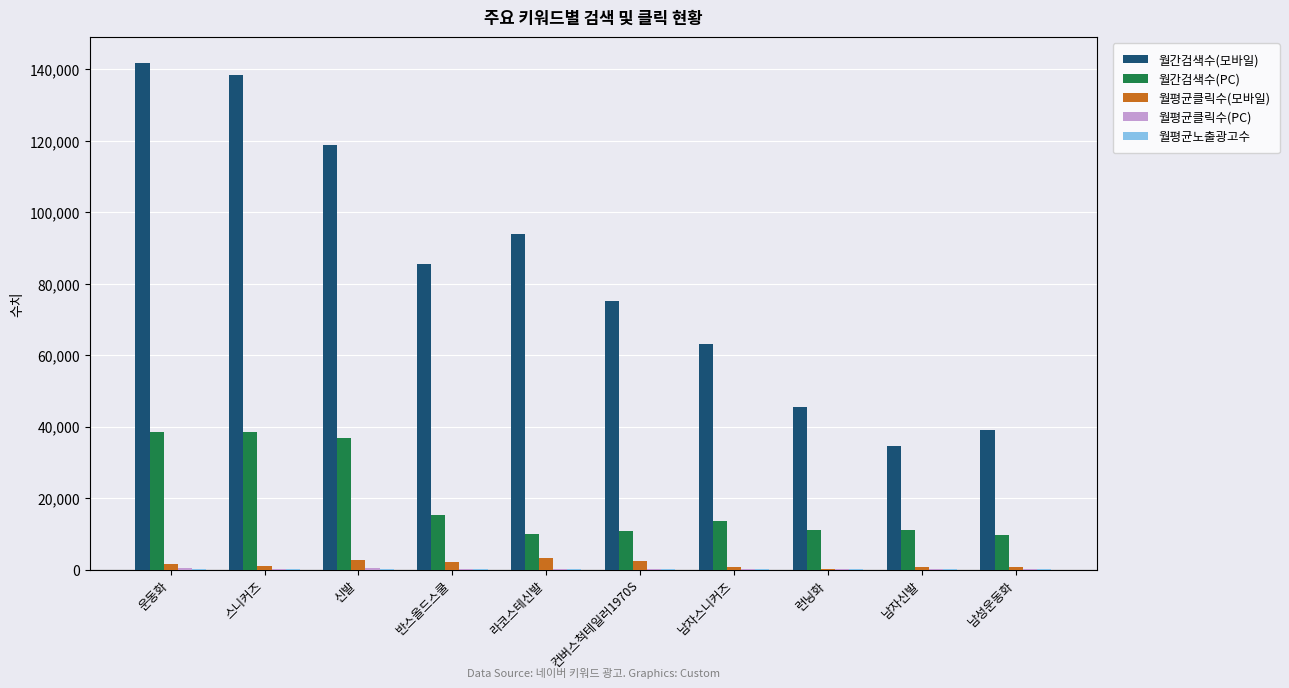

How many groups of bars are there?

10